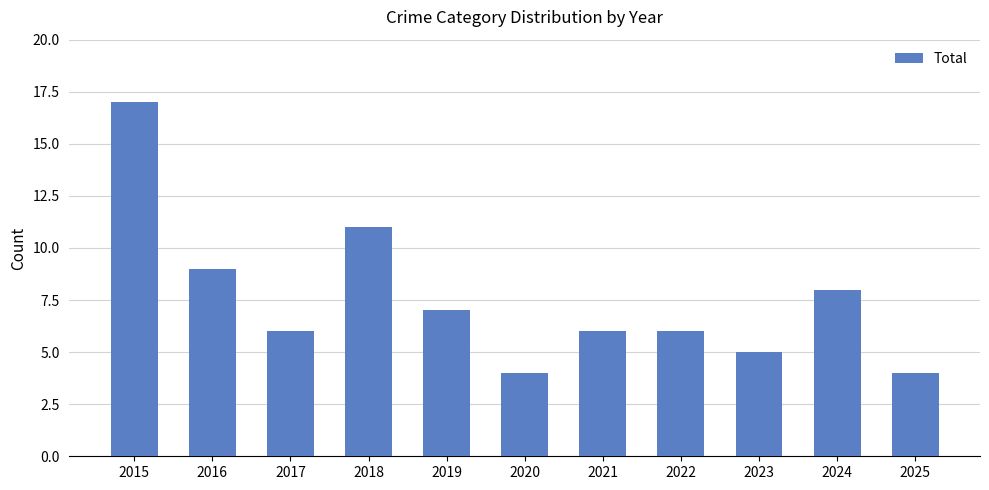

Does the chart contain any negative values?

No